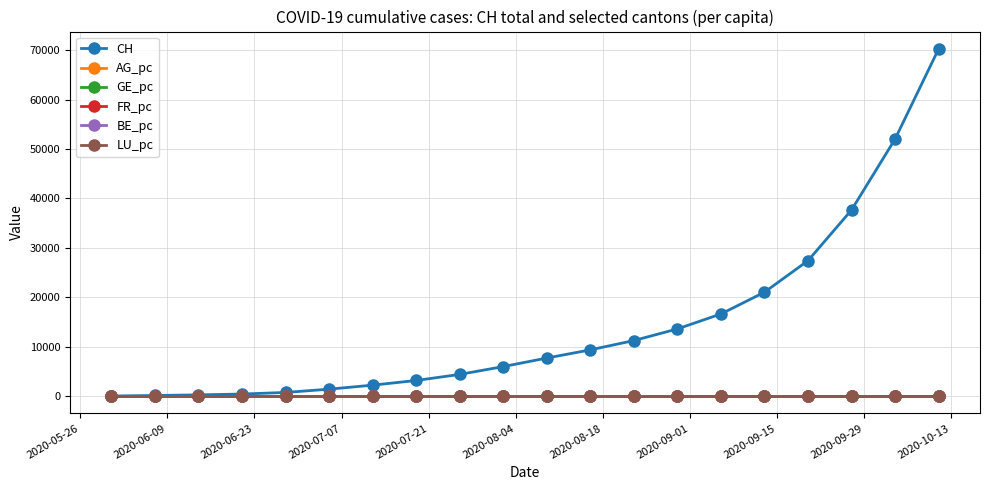

How many series are shown in this chart?

6